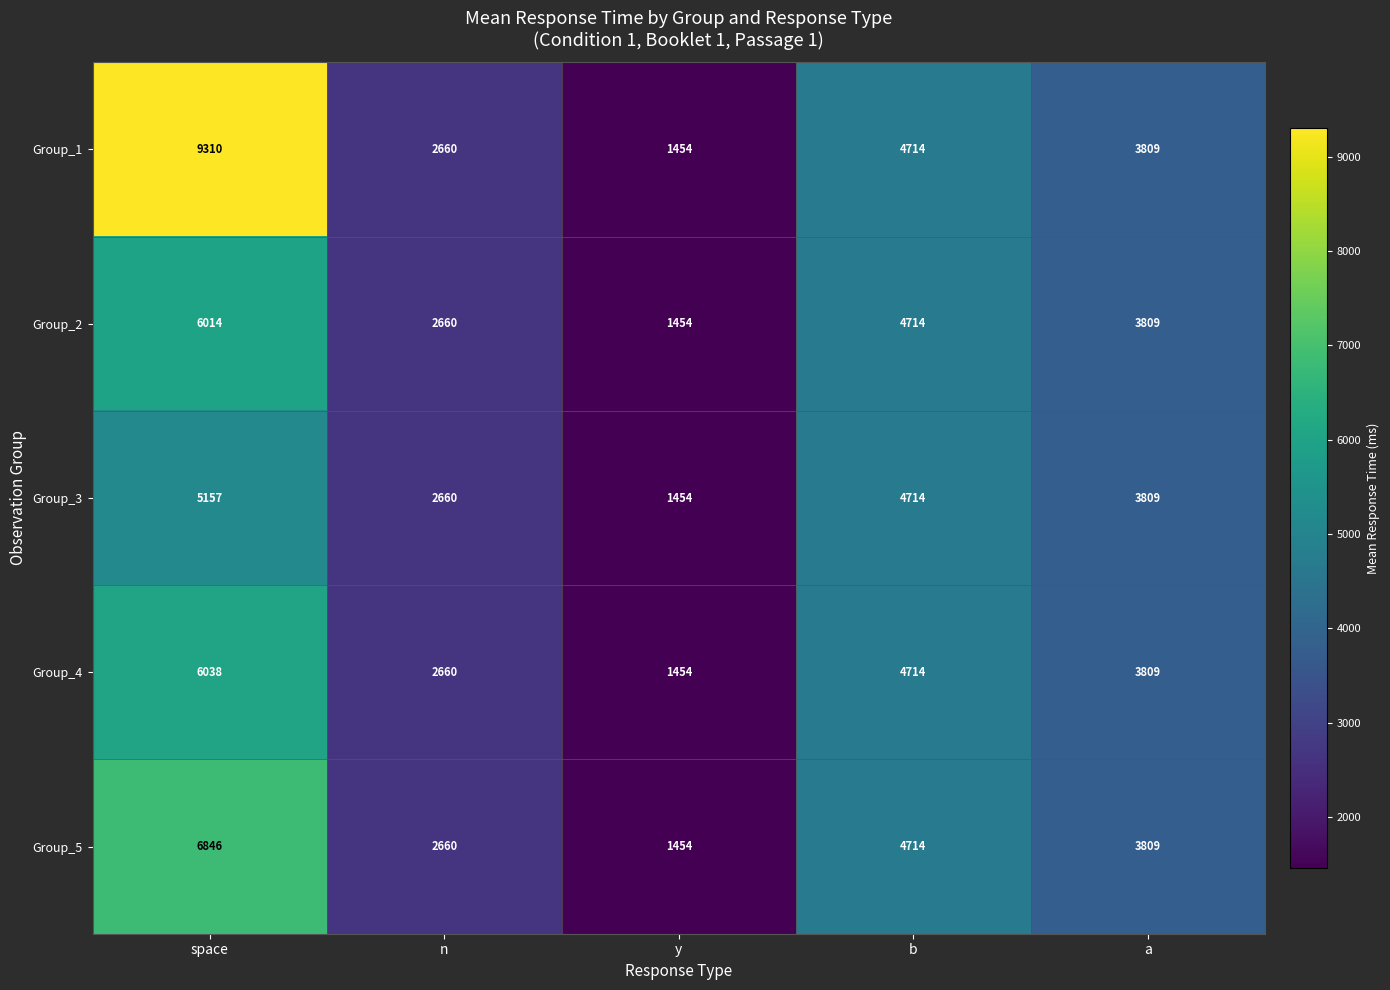

Reading left to right, transcribe all the data shown in this chart.

Group_1: 9310	2660	1454	4714	3809
Group_2: 6014	2660	1454	4714	3809
Group_3: 5157	2660	1454	4714	3809
Group_4: 6038	2660	1454	4714	3809
Group_5: 6846	2660	1454	4714	3809